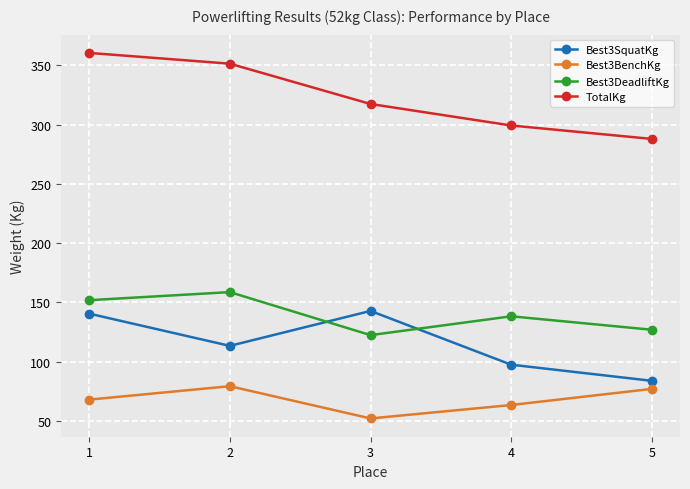

True or false: TotalKg has a value of 351.5 at 2.

True